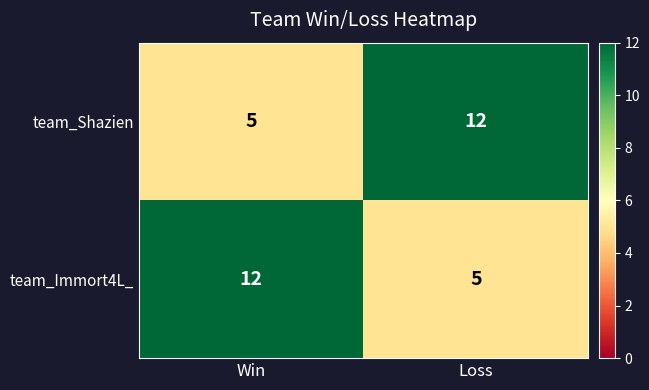

Reading left to right, transcribe all the data shown in this chart.

team_Shazien: Win=5	Loss=12
team_Immort4L_: Win=12	Loss=5